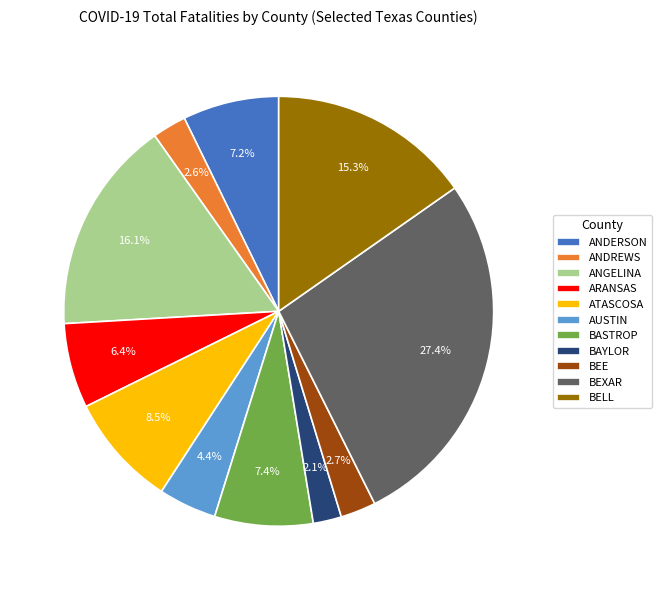

Which category has the biggest portion of the pie?

BEXAR